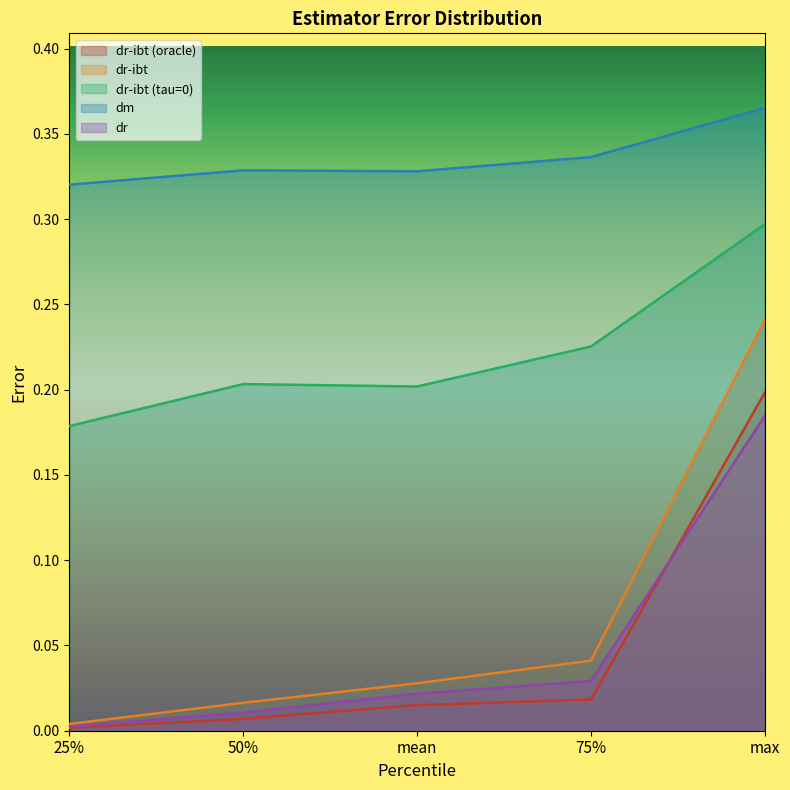

What is the label of the 2nd point from the right?

75%